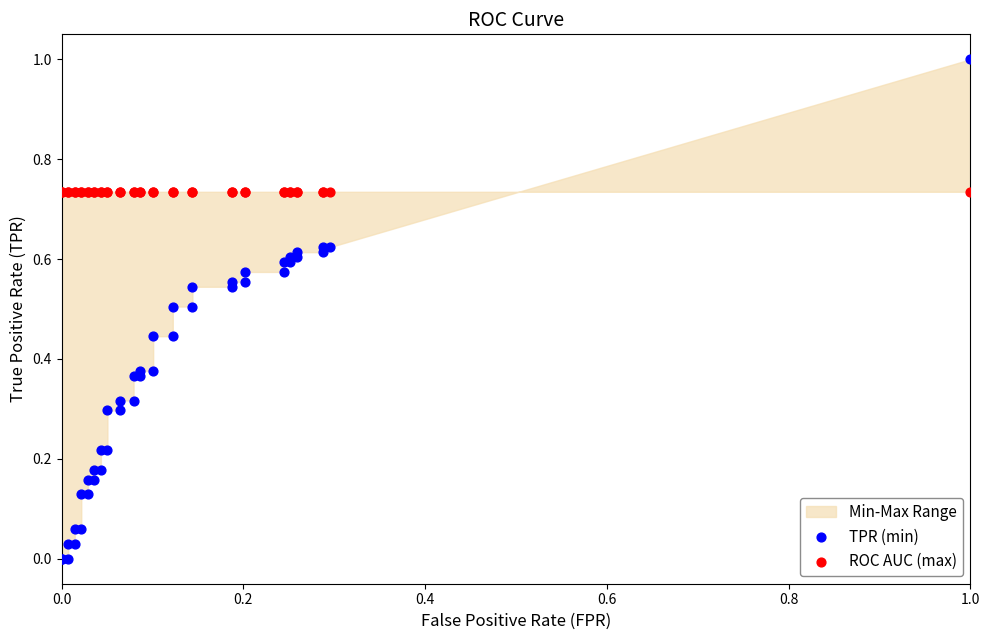

Which series contains the highest Y value?

TPR (min)